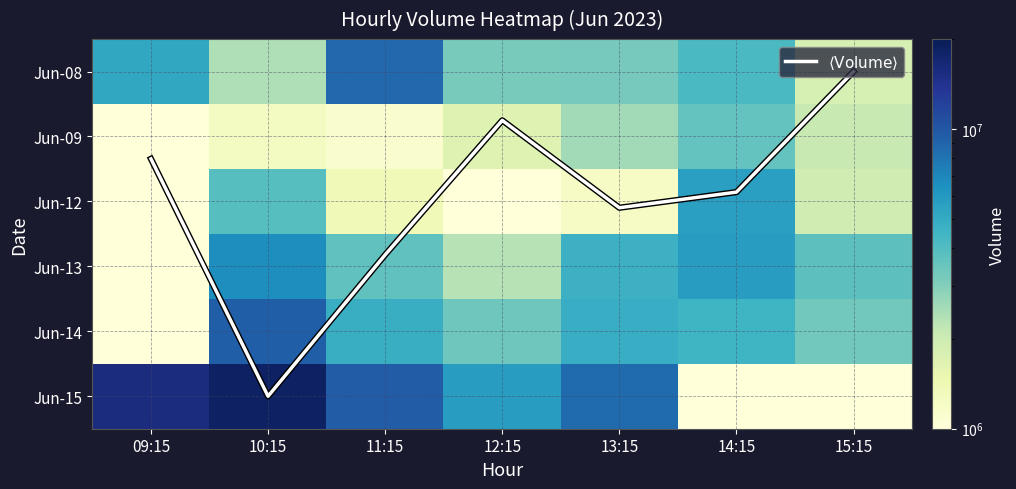

Which category has the lowest value across all series?

15:15